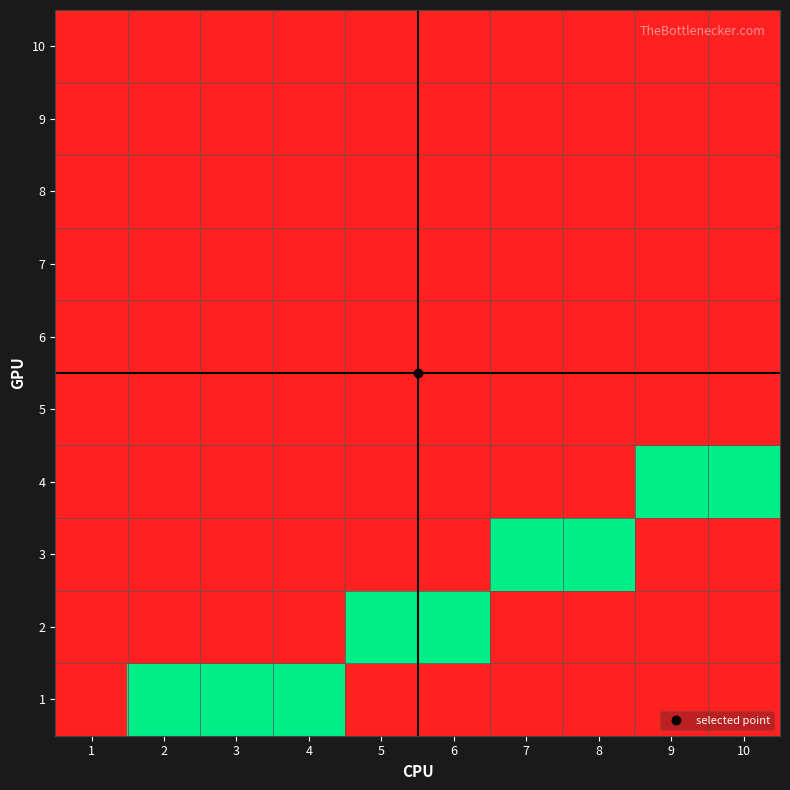

Between 6 and 9, which series saw the biggest shift?

2